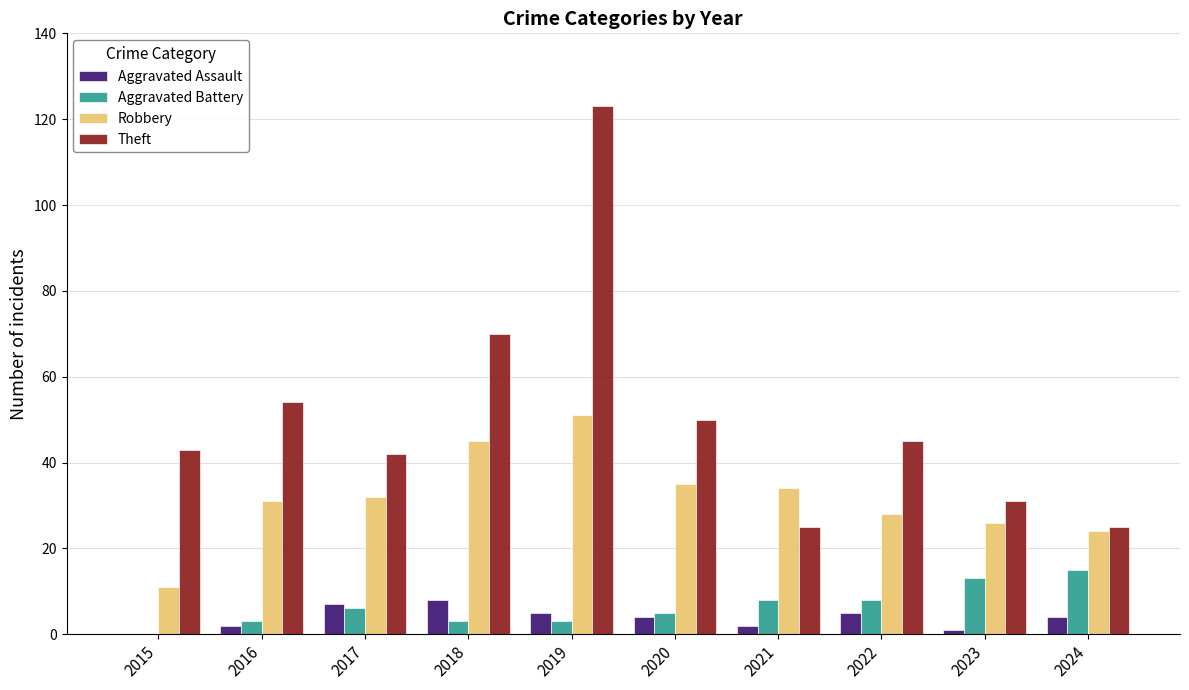

What is the sum of the Robbery values at 2020 and 2022?

63